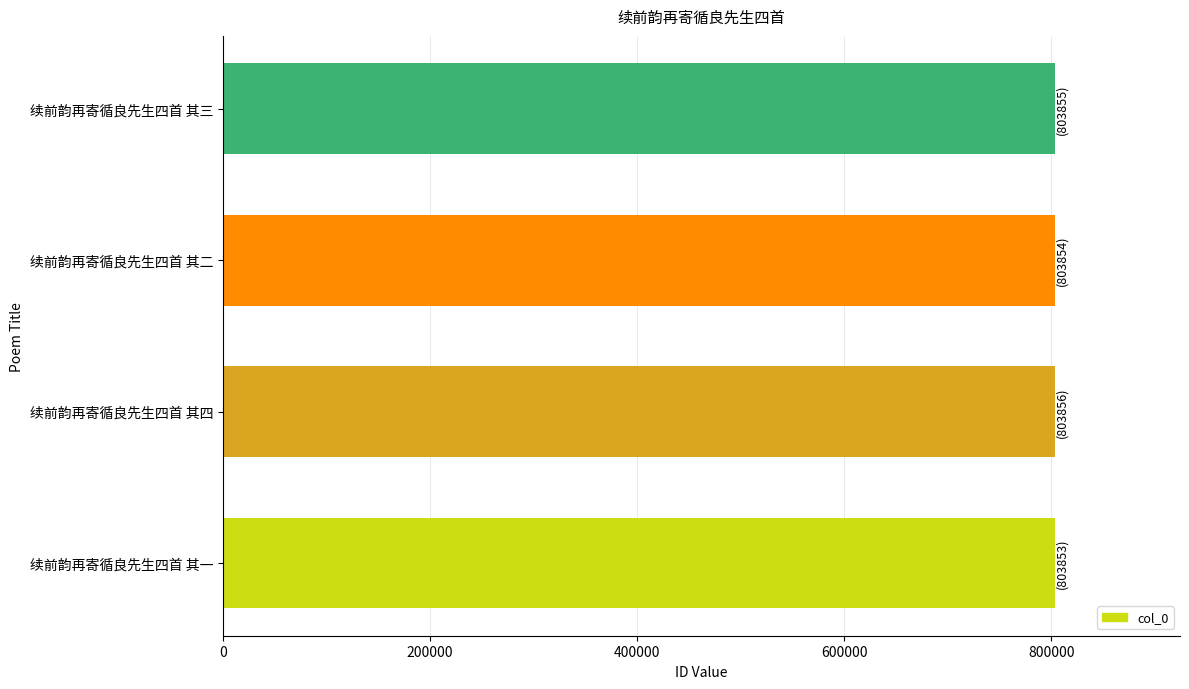

What is the sum of the values at 续前韵再寄循良先生四首 其一 and 续前韵再寄循良先生四首 其三?

1607708